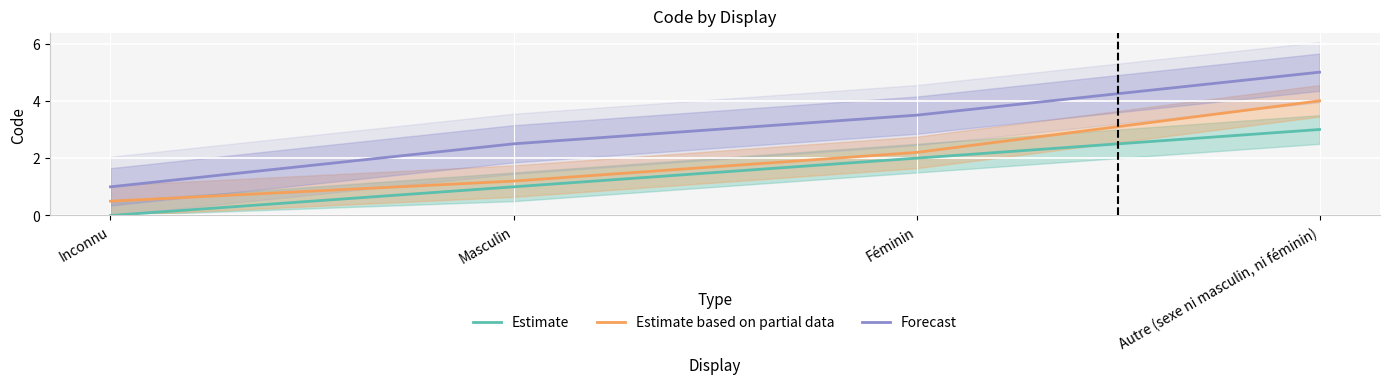

Rank the series at Féminin from highest to lowest value.

Forecast, Estimate based on partial data, Estimate